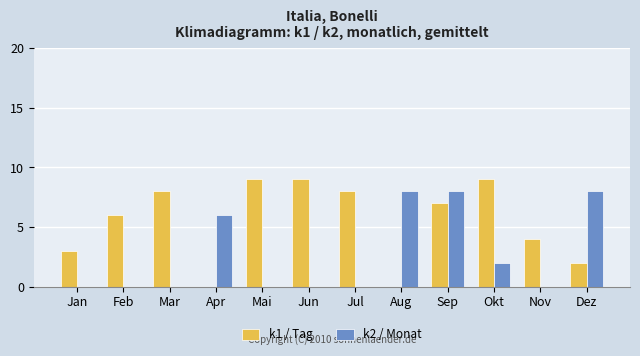

Where does the k1 / Tag series first go above 7?

Mar